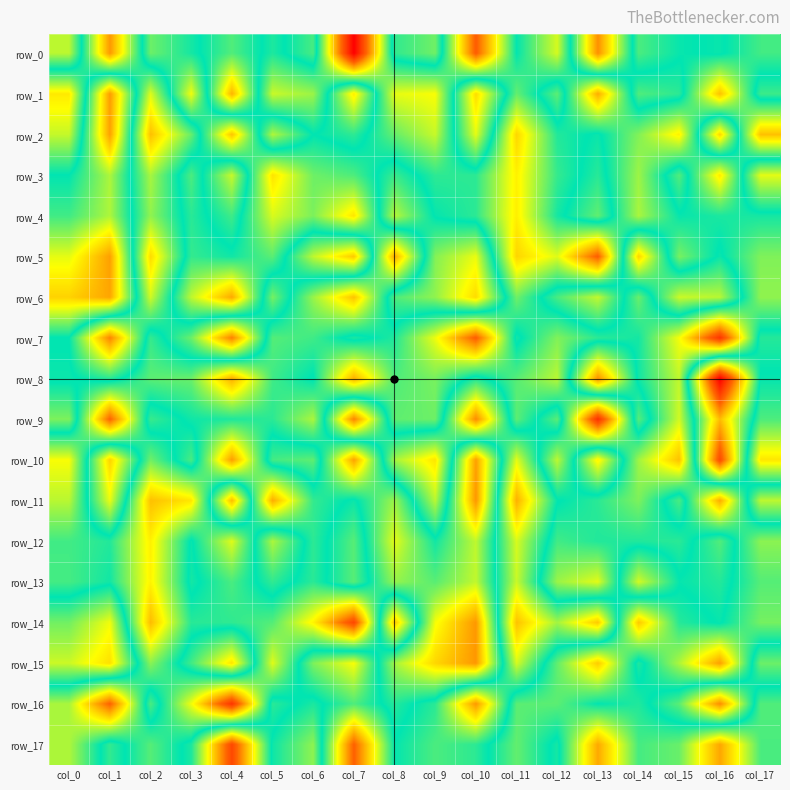

Which series has the widest spread of values?

row_0